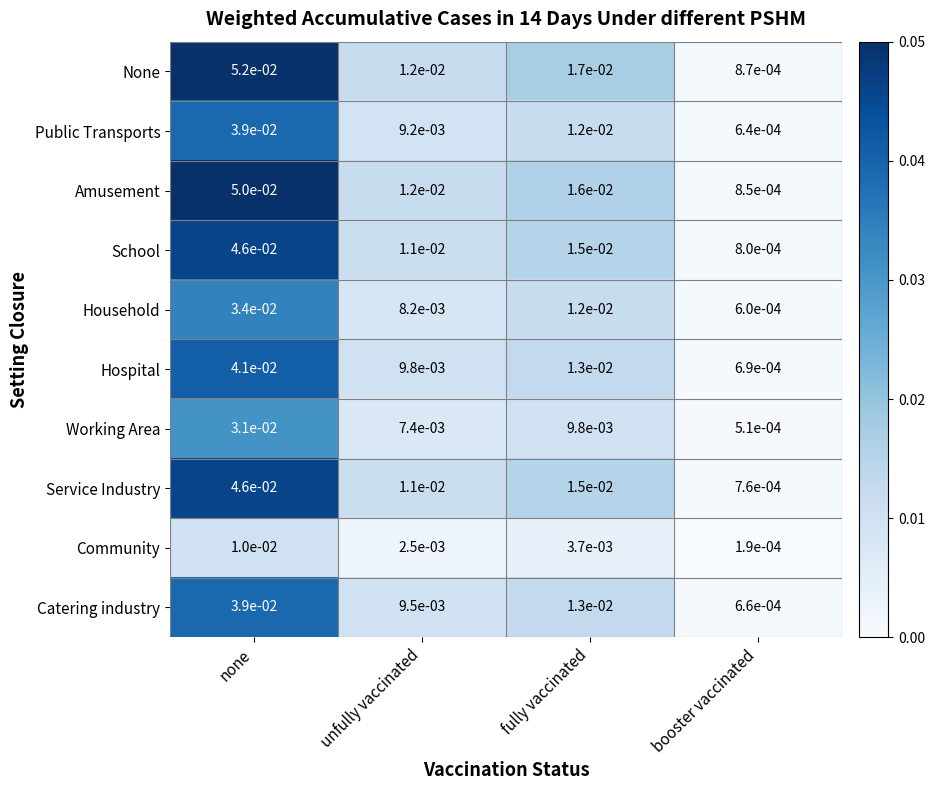

Count the number of categories in the chart.

4